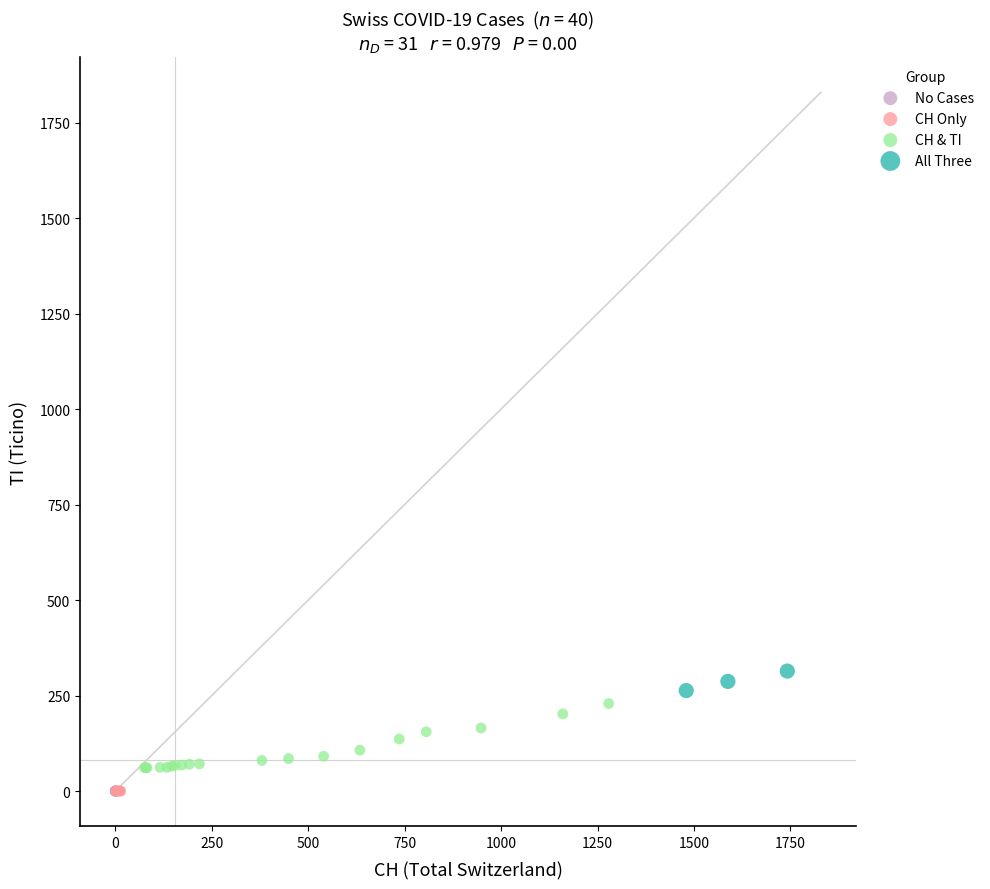

Which series contains the highest Y value?

All Three